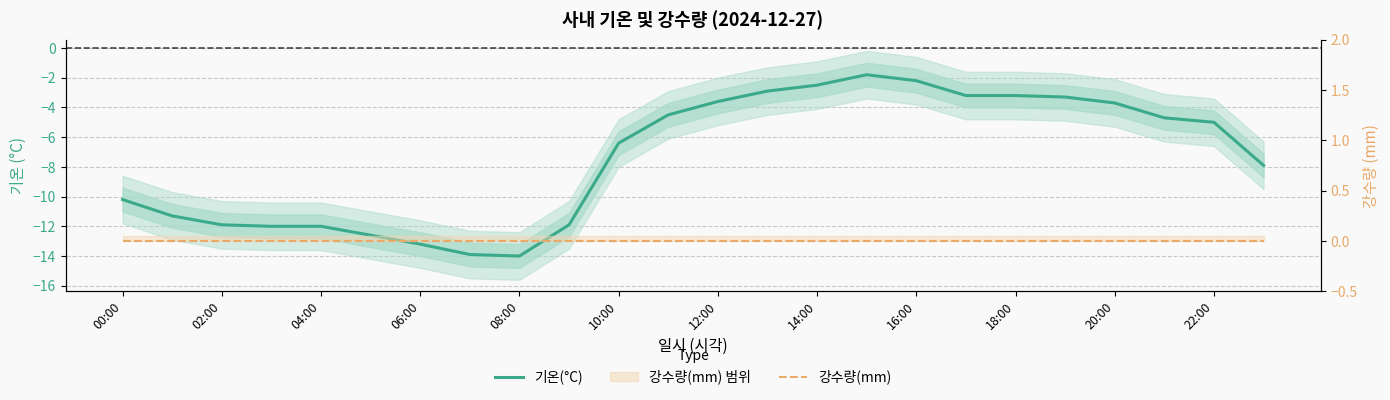

How many interior local valleys does the 기온(°C) series have?

1